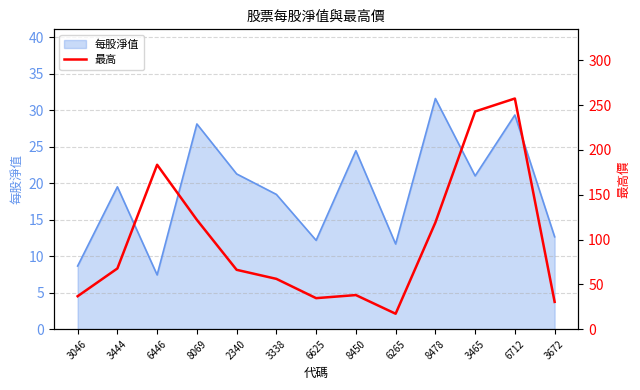

How many categories are shown in the chart?

13